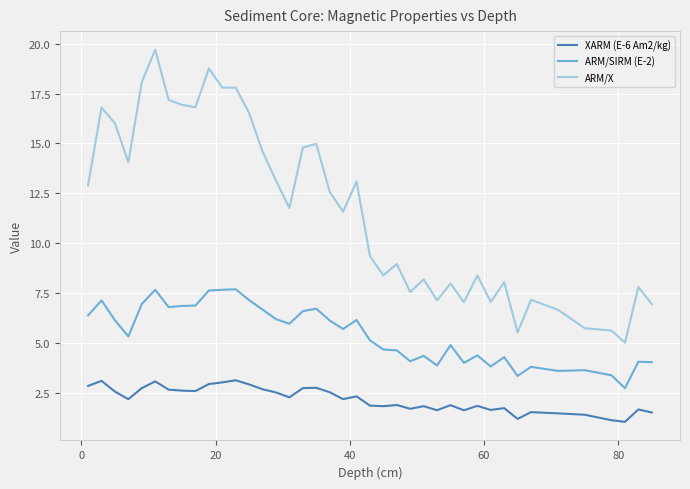

Which series has the widest spread of values?

ARM/X